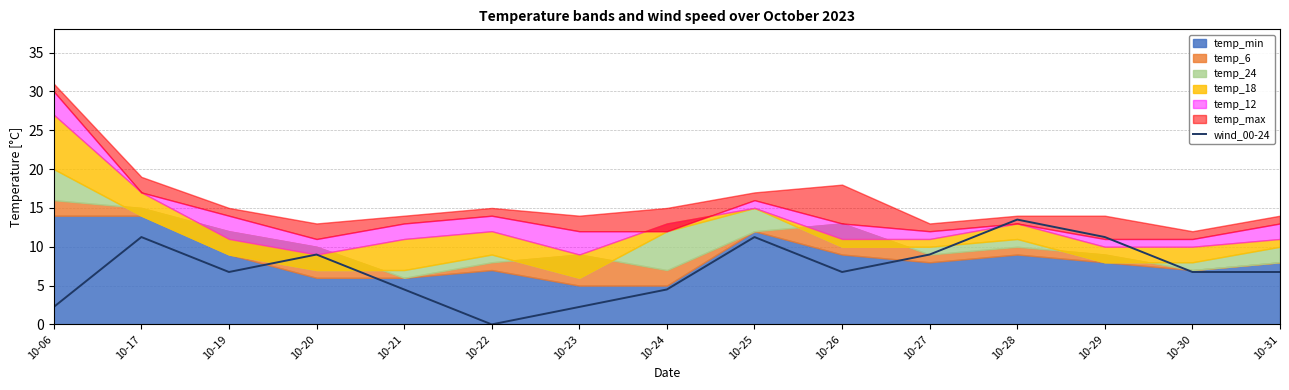

At which category does the chart reach its peak across all series?

10-28